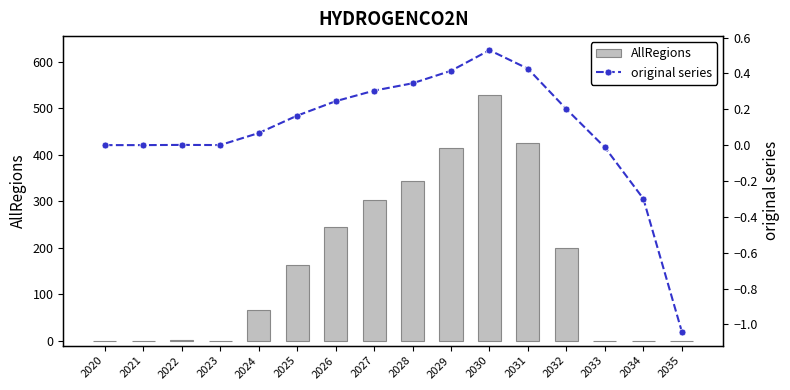

The value of AllRegions at 2035 is 0.0. True or false?

True